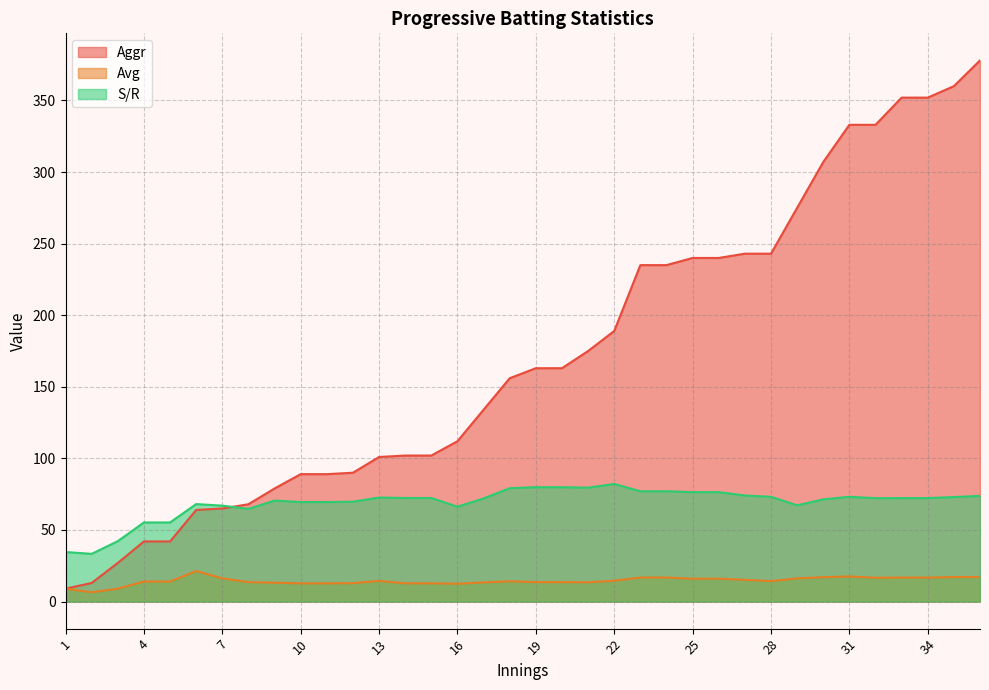

What is the approximate value of Avg at 11?

12.7